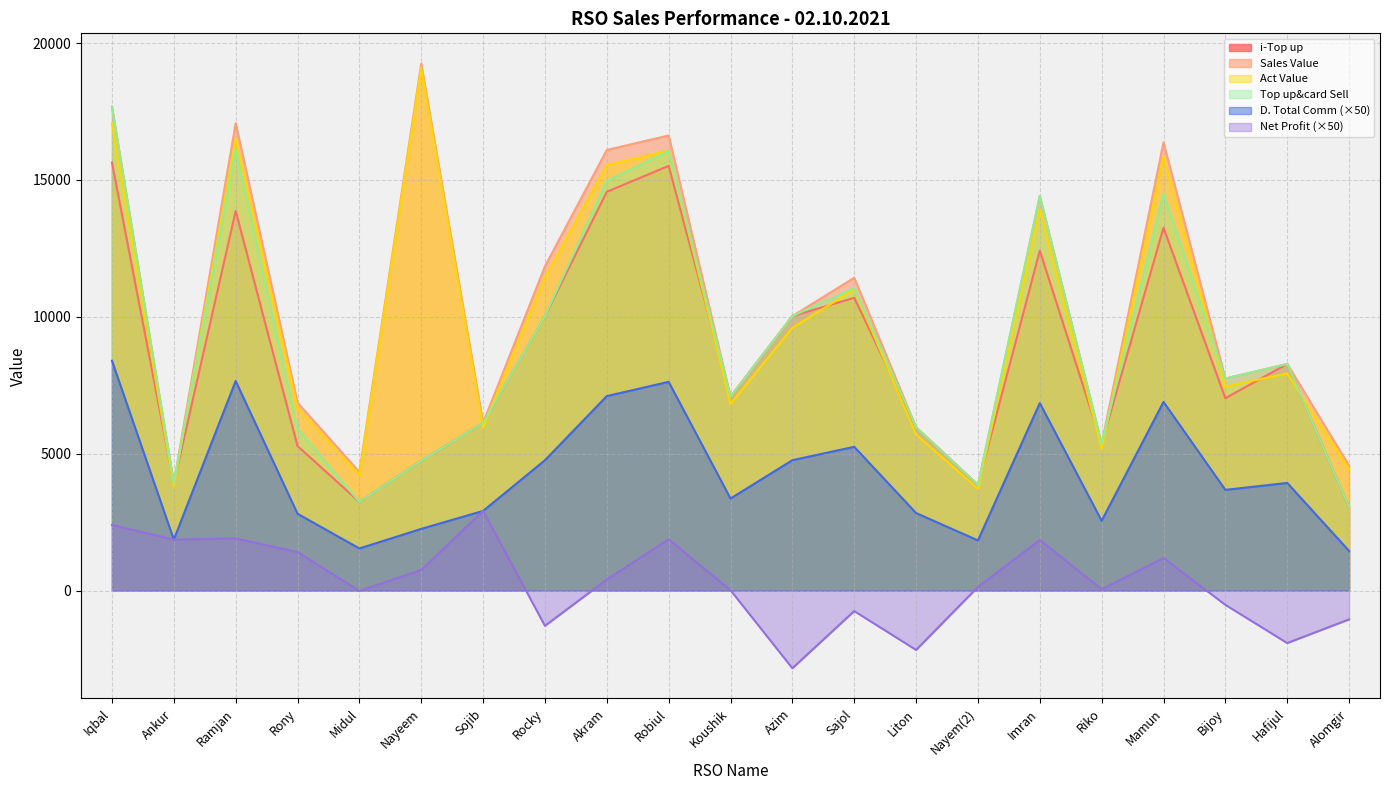

What position from the right is Riko?

5